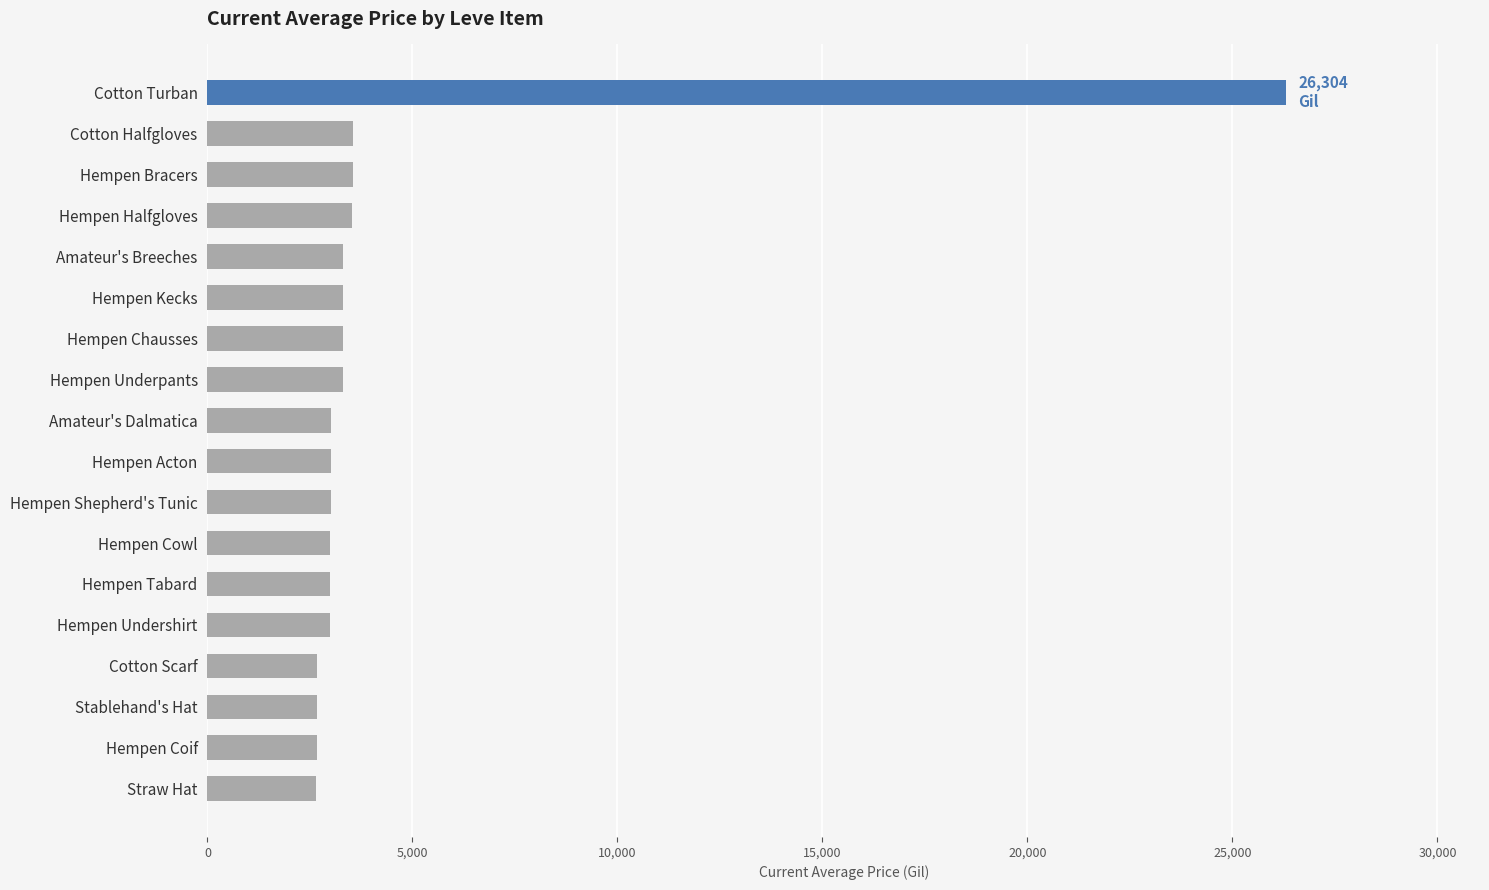

Which label corresponds to the largest value in the chart?

Cotton Turban